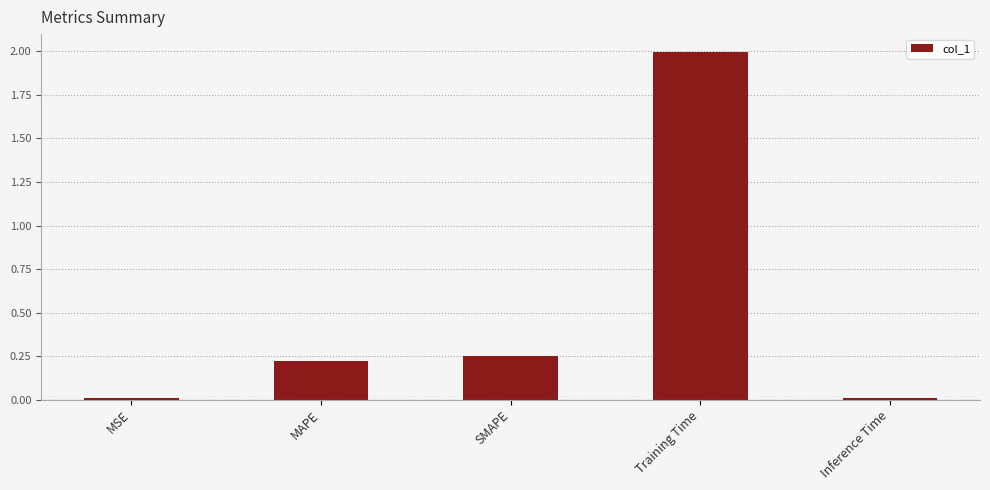

Is it true that the value at Inference Time is 0.0?

True